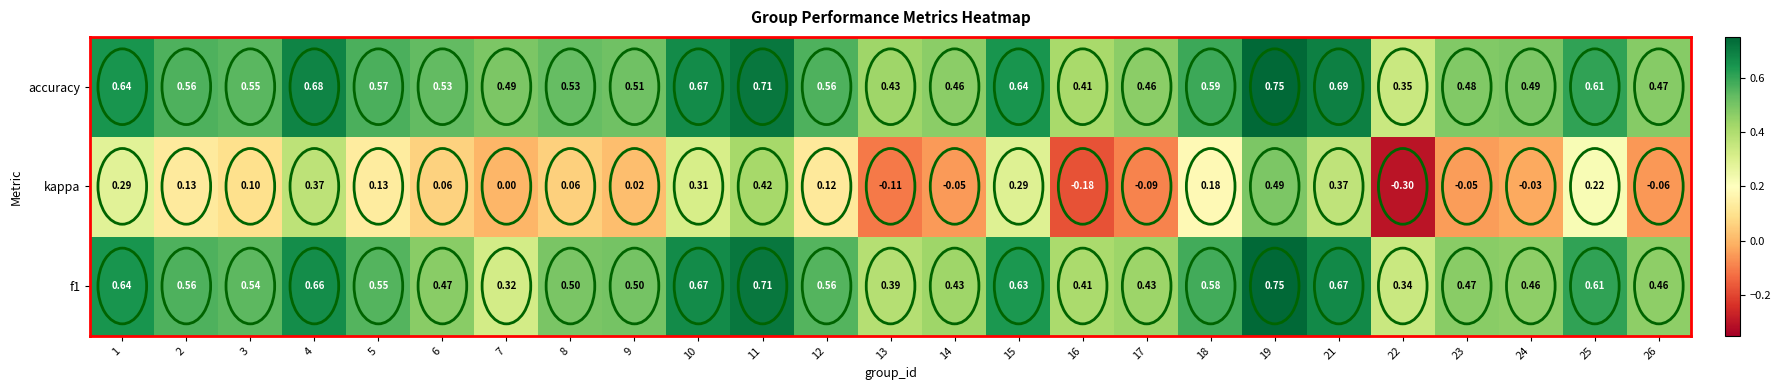

Which series changed the most between 15 and 17?

kappa